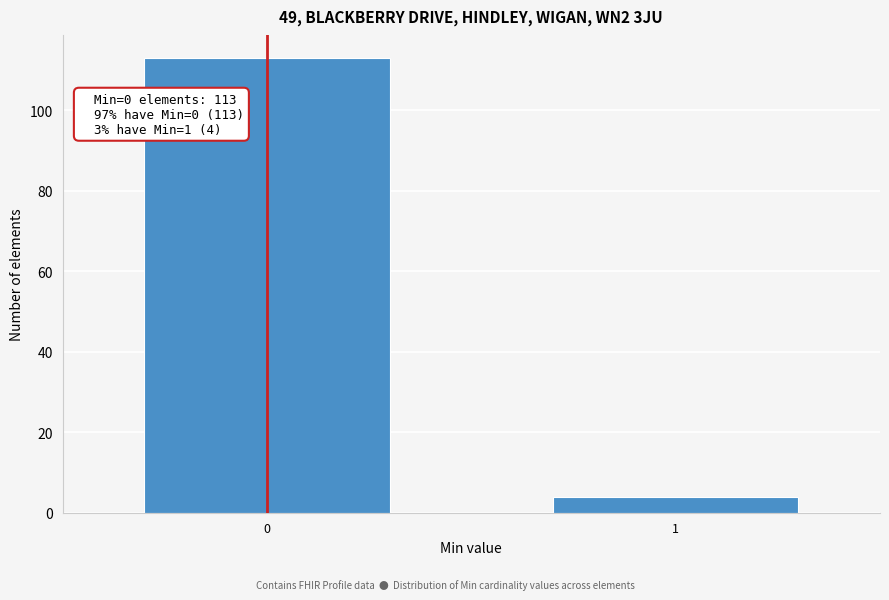

Reading right to left, extract all data points from this chart.

1=4	0=113